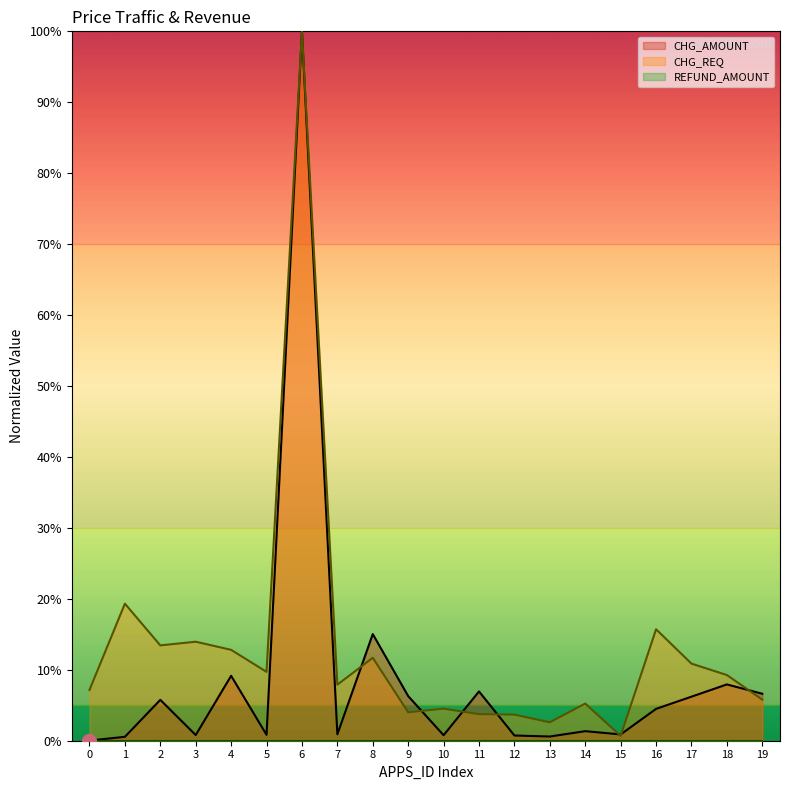

What is the maximum value shown in the chart?

100.0